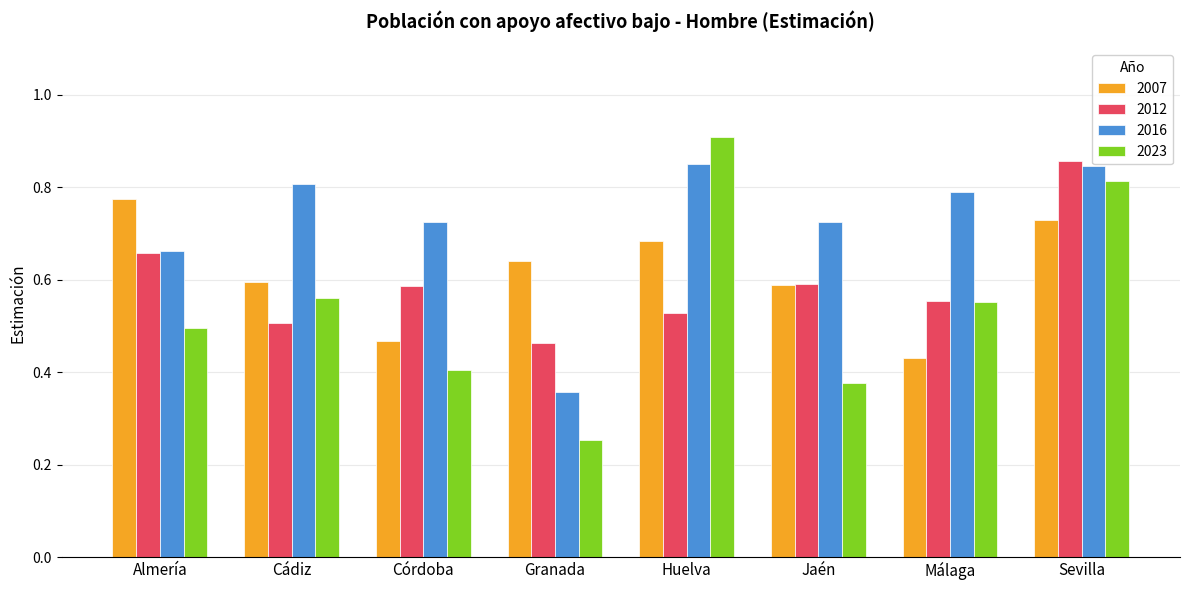

At how many categories does at least one series exceed 0?

8